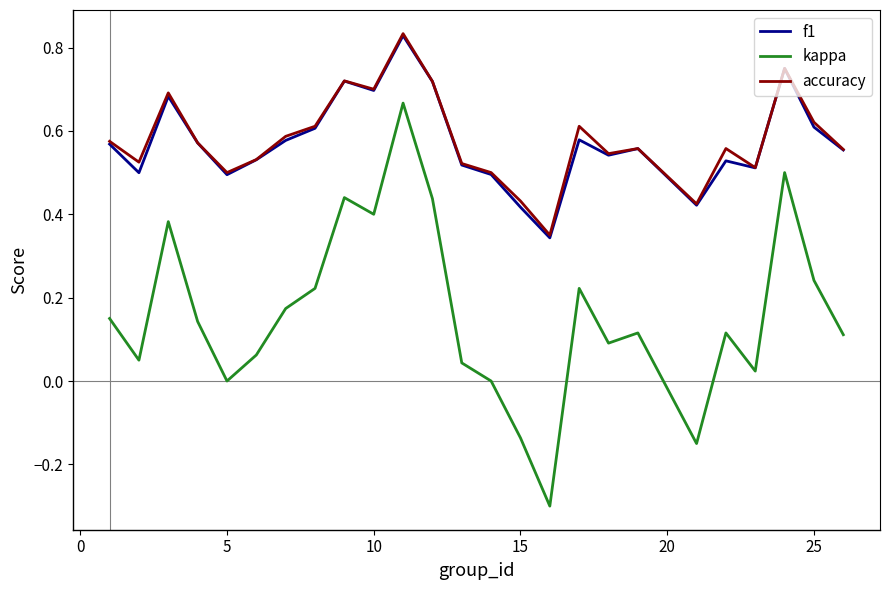

True or false: accuracy and kappa cross at least once.

False